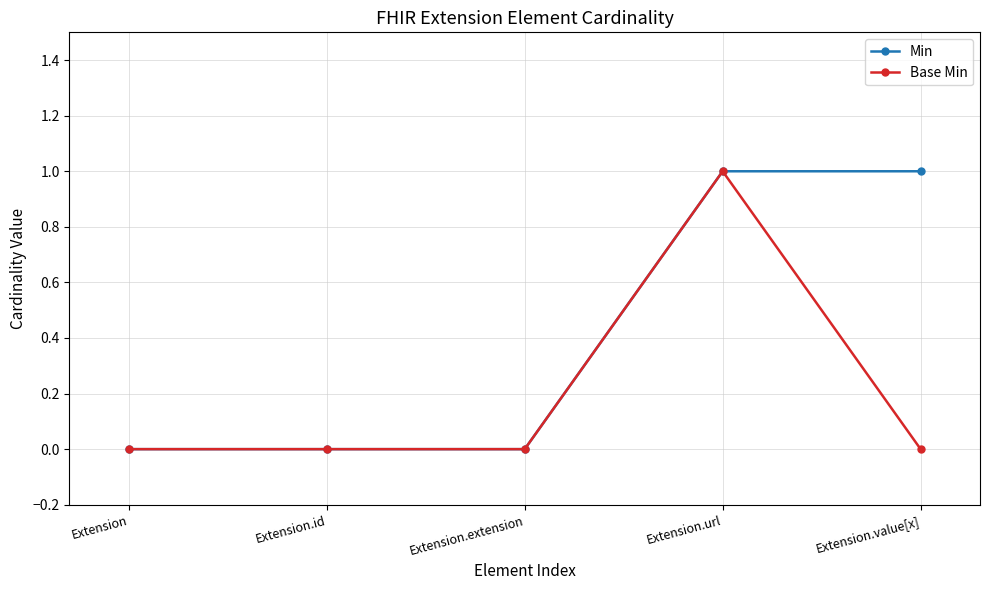

Does the chart display data point markers on the line(s)?

Yes